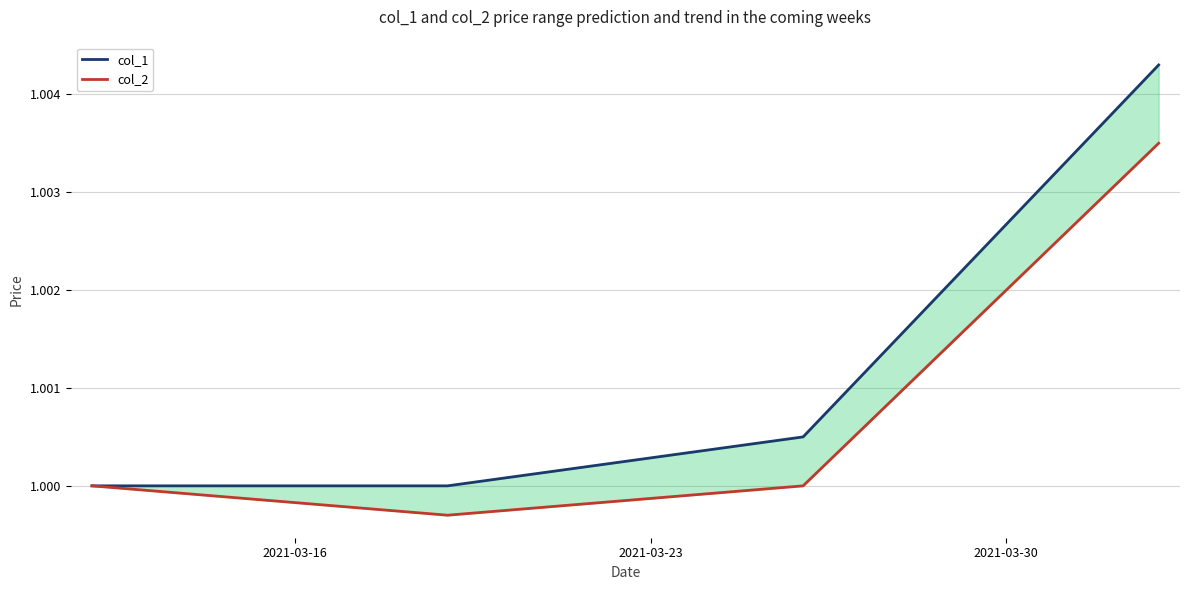

At how many categories does at least one series exceed 1?

2